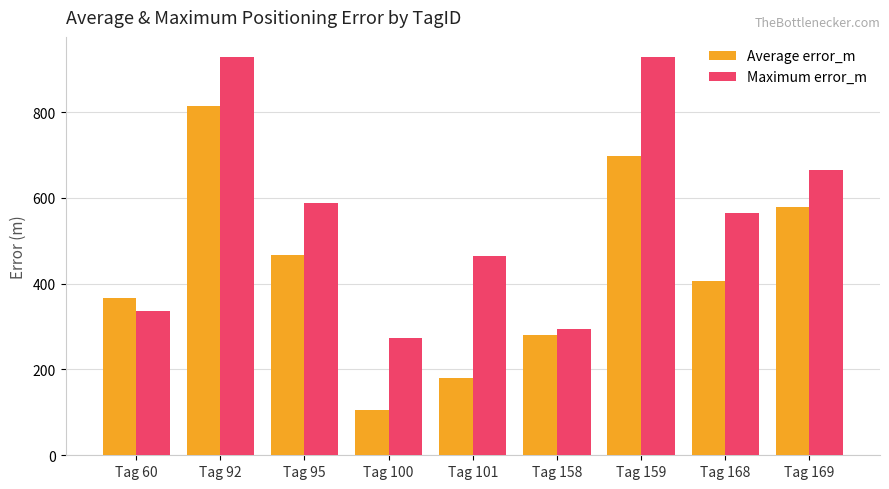

Does the chart contain any negative values?

No